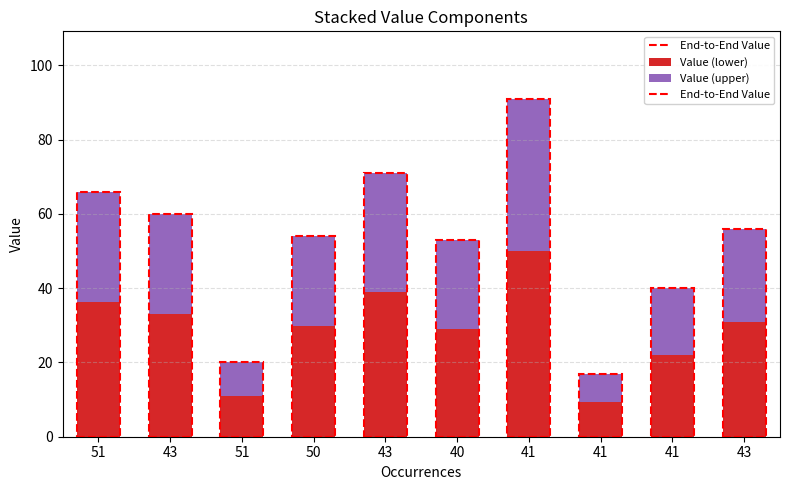

How many bars are there in total?

10